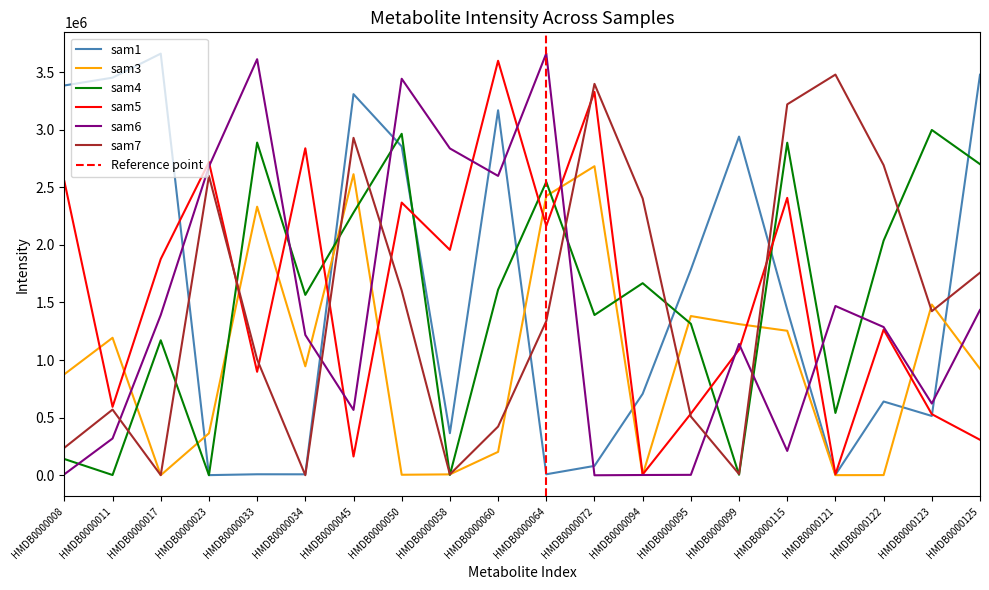

Reading left to right, extract all data points from this chart.

sam1: HMDB0000008=3383369	HMDB0000011=3451041	HMDB0000017=3659609	HMDB0000023=1685	HMDB0000033=9108	HMDB0000034=8728	HMDB0000045=3308077	HMDB0000050=2854356	HMDB0000058=365695	HMDB0000060=3168066	HMDB0000064=9109	HMDB0000072=81721	HMDB0000094=707109	HMDB0000095=1784983	HMDB0000099=2939794	HMDB0000115=1437455	HMDB0000121=4423	HMDB0000122=640659	HMDB0000123=515115	HMDB0000125=3476695
sam3: HMDB0000008=877219	HMDB0000011=1193641	HMDB0000017=1185	HMDB0000023=364677	HMDB0000033=2331406	HMDB0000034=945978	HMDB0000045=2613447	HMDB0000050=4865	HMDB0000058=8277	HMDB0000060=203472	HMDB0000064=2423950	HMDB0000072=2682541	HMDB0000094=3728	HMDB0000095=1382217	HMDB0000099=1312051	HMDB0000115=1254577	HMDB0000121=1445	HMDB0000122=2020	HMDB0000123=1481946	HMDB0000125=924455
sam4: HMDB0000008=141640	HMDB0000011=2605	HMDB0000017=1171970	HMDB0000023=1188	HMDB0000033=2887777	HMDB0000034=1565963	HMDB0000045=2280115	HMDB0000050=2963967	HMDB0000058=3371	HMDB0000060=1611059	HMDB0000064=2546419	HMDB0000072=1391169	HMDB0000094=1667456	HMDB0000095=1315314	HMDB0000099=4814	HMDB0000115=2886401	HMDB0000121=541392	HMDB0000122=2036901	HMDB0000123=2997327	HMDB0000125=2700556
sam5: HMDB0000008=2551936	HMDB0000011=594167	HMDB0000017=1877134	HMDB0000023=2718157	HMDB0000033=898429	HMDB0000034=2838284	HMDB0000045=163164	HMDB0000050=2366935	HMDB0000058=1956453	HMDB0000060=3597624	HMDB0000064=2165076	HMDB0000072=3327147	HMDB0000094=7427	HMDB0000095=534989	HMDB0000099=1091061	HMDB0000115=2408015	HMDB0000121=8749	HMDB0000122=1264713	HMDB0000123=530807	HMDB0000125=308332
sam6: HMDB0000008=9108	HMDB0000011=319629	HMDB0000017=1391331	HMDB0000023=2679690	HMDB0000033=3611353	HMDB0000034=1218178	HMDB0000045=567603	HMDB0000050=3441669	HMDB0000058=2836903	HMDB0000060=2598503	HMDB0000064=3661502	HMDB0000072=435	HMDB0000094=2766	HMDB0000095=4155	HMDB0000099=1139819	HMDB0000115=211685	HMDB0000121=1469511	HMDB0000122=1286836	HMDB0000123=622924	HMDB0000125=1435005
sam7: HMDB0000008=239149	HMDB0000011=570489	HMDB0000017=1768	HMDB0000023=2598011	HMDB0000033=1005447	HMDB0000034=1154	HMDB0000045=2928867	HMDB0000050=1603407	HMDB0000058=8346	HMDB0000060=423118	HMDB0000064=1338219	HMDB0000072=3397252	HMDB0000094=2402733	HMDB0000095=510433	HMDB0000099=10883	HMDB0000115=3219556	HMDB0000121=3477843	HMDB0000122=2691761	HMDB0000123=1424382	HMDB0000125=1758615